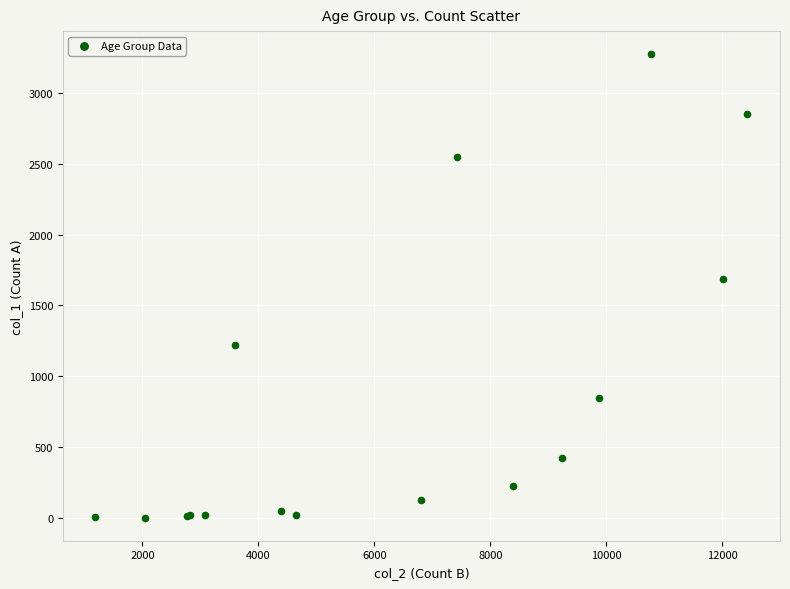

What Y value in the scatter plot is closest to 1638?

1690